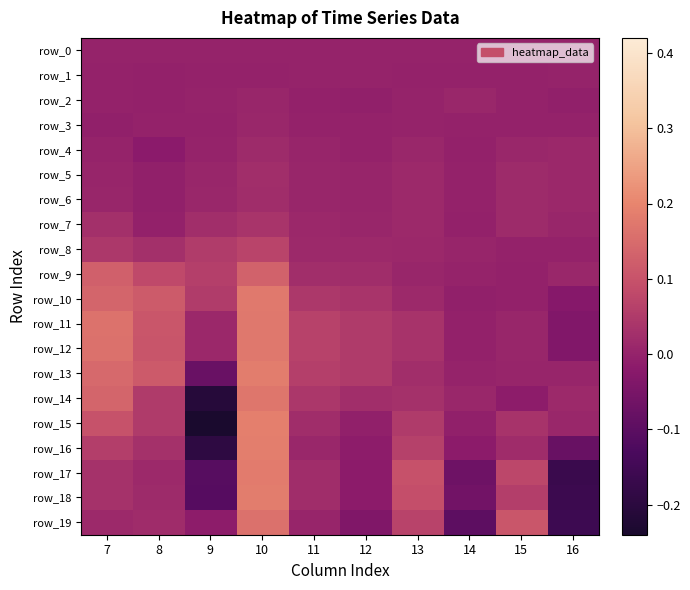

Which series has the largest range (max minus min)?

row_15